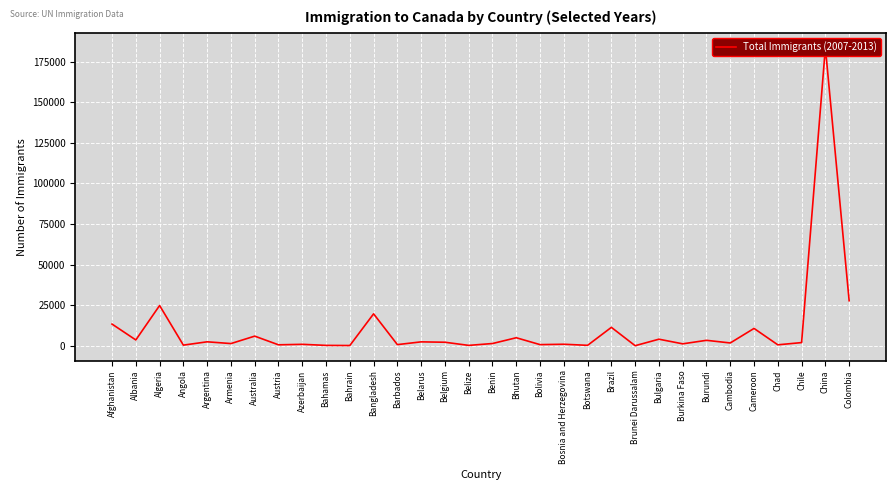

What is the difference between the maximum and minimum values?

183677